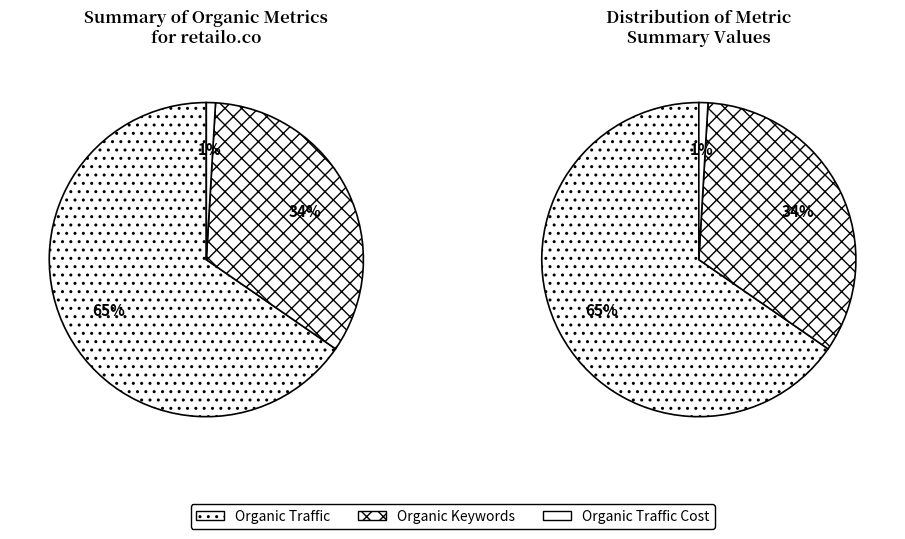

To the nearest percent, what is the difference between the Organic Keywords and Organic Traffic Cost slice percentages?

33%